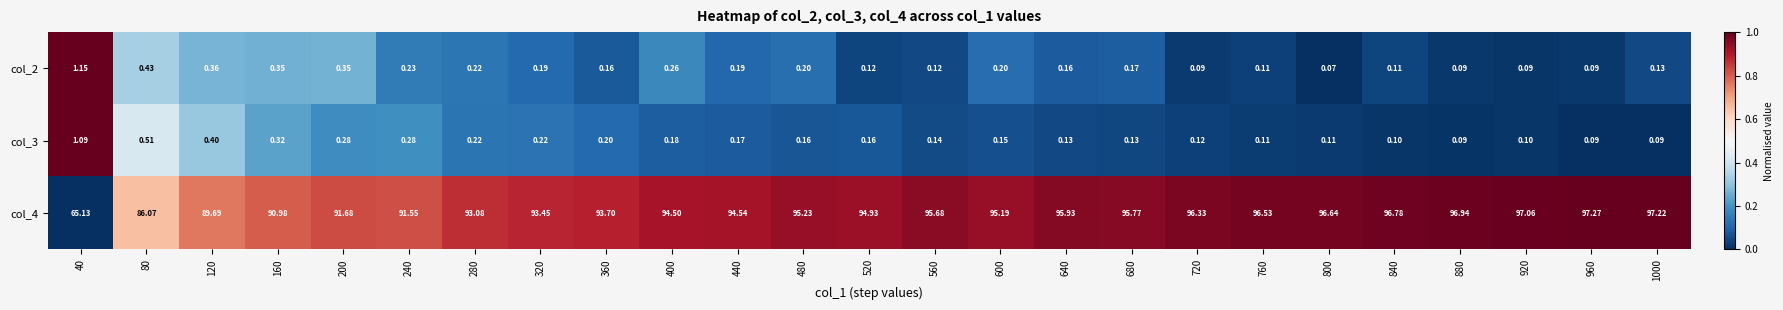

How many distinct data groups are displayed?

3